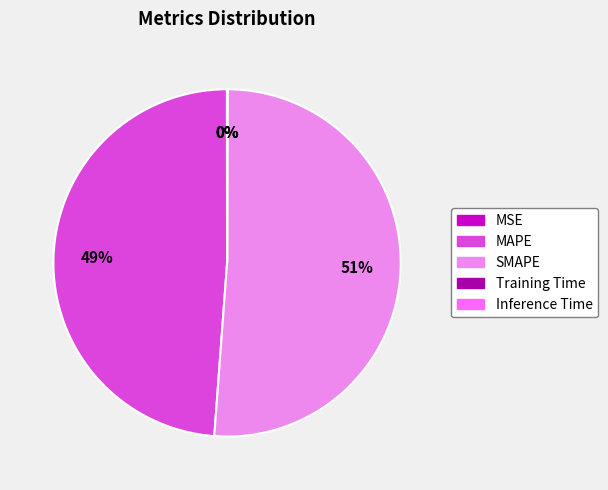

To the nearest percent, what is the combined percentage of MAPE and SMAPE?

100%